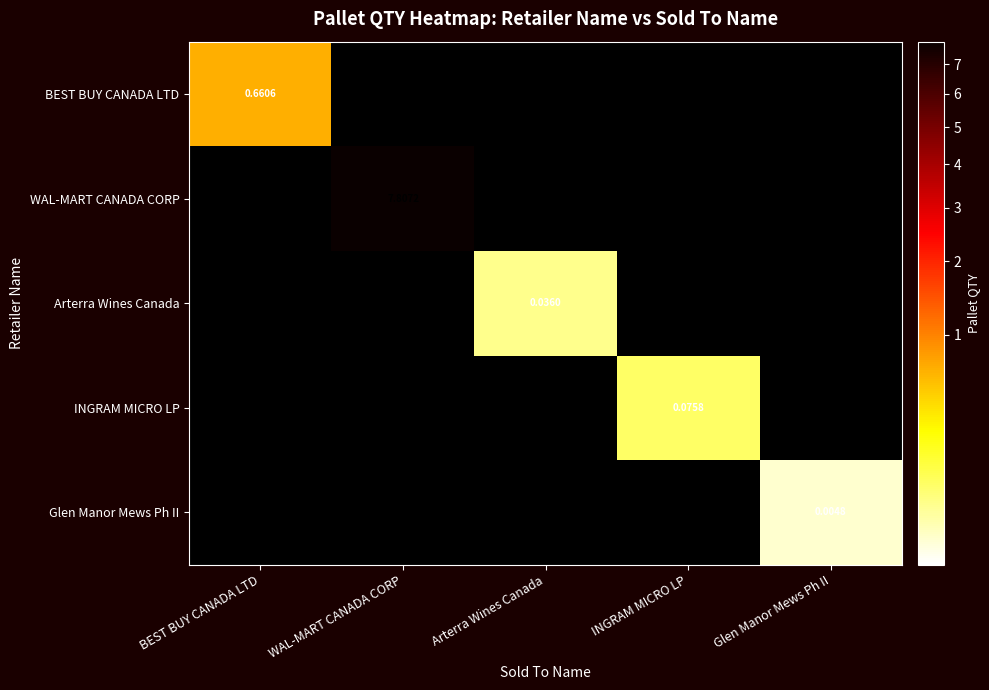

The value of Glen Manor Mews Ph II at INGRAM MICRO LP is 0.0. True or false?

False